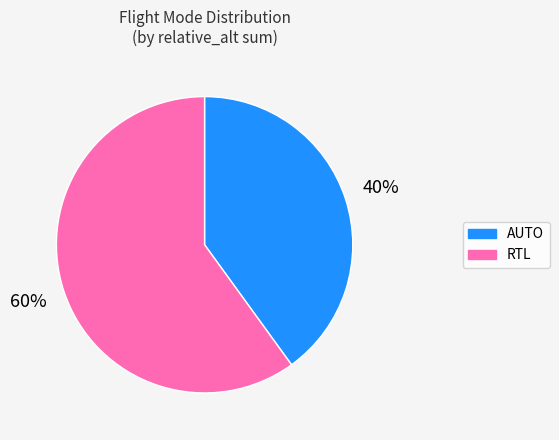

Is there a majority slice in this chart?

Yes